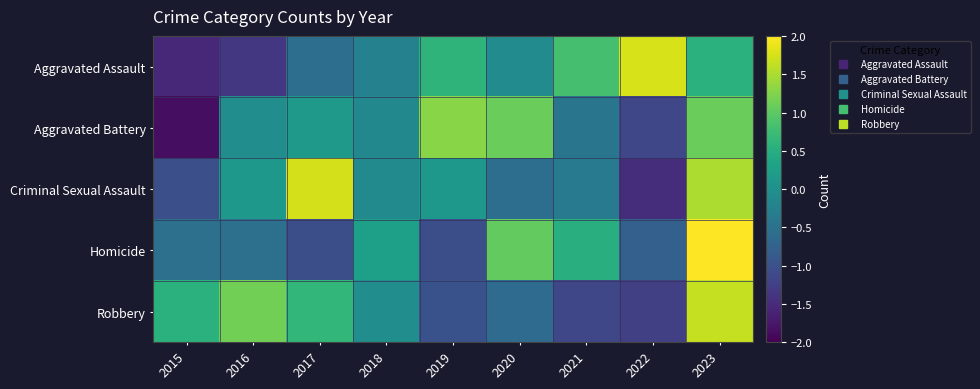

Reading left to right, list all the values displayed in this chart.

Aggravated Assault: 2015=-1.5	2016=-1.4	2017=-0.6	2018=-0.2	2019=0.6	2020=-0.1	2021=0.8	2022=1.8	2023=0.6
Aggravated Battery: 2015=-1.9	2016=-0.0	2017=0.2	2018=-0.1	2019=1.3	2020=1.1	2021=-0.4	2022=-1.1	2023=1.1
Criminal Sexual Assault: 2015=-1.0	2016=0.1	2017=1.7	2018=-0.1	2019=0.1	2020=-0.6	2021=-0.3	2022=-1.5	2023=1.5
Homicide: 2015=-0.5	2016=-0.5	2017=-1.0	2018=0.3	2019=-1.0	2020=1.0	2021=0.5	2022=-0.8	2023=2.1
Robbery: 2015=0.6	2016=1.2	2017=0.7	2018=-0.0	2019=-1.0	2020=-0.6	2021=-1.1	2022=-1.2	2023=1.7